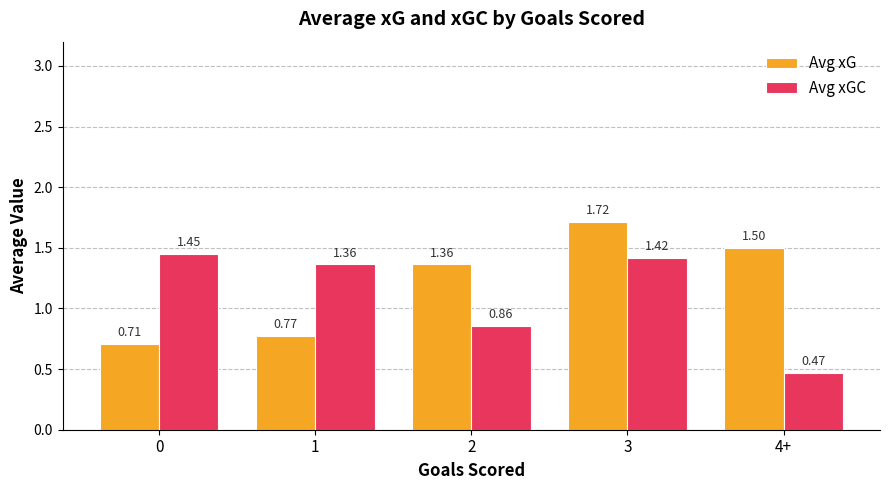

Which series has the largest range (max minus min)?

Avg xG